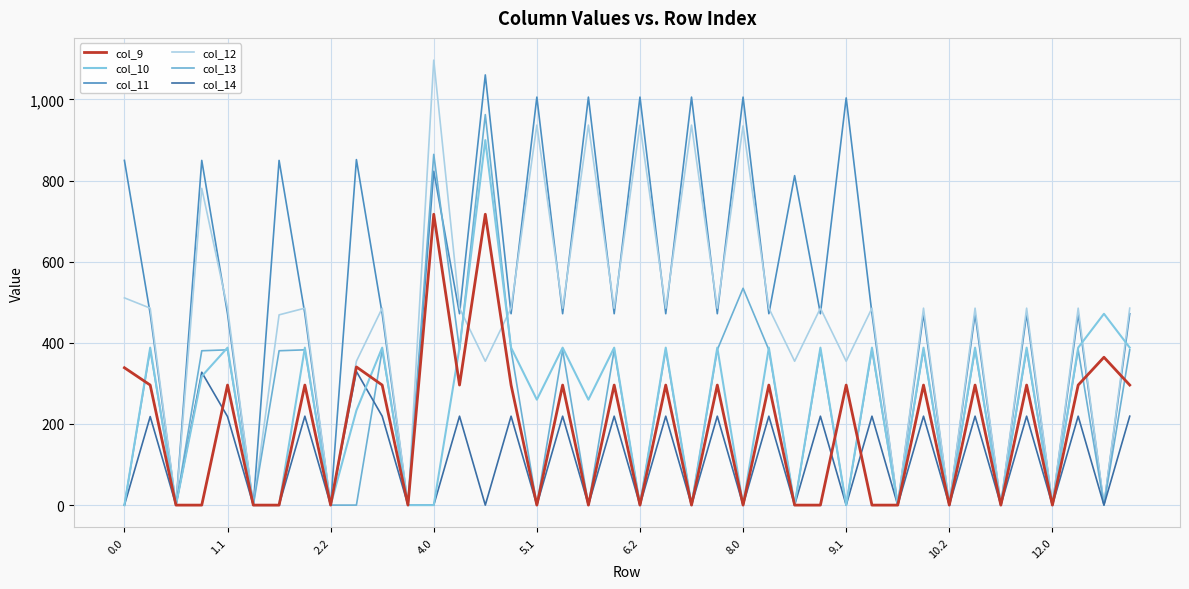

Which label corresponds to the largest value in the chart?

4.0